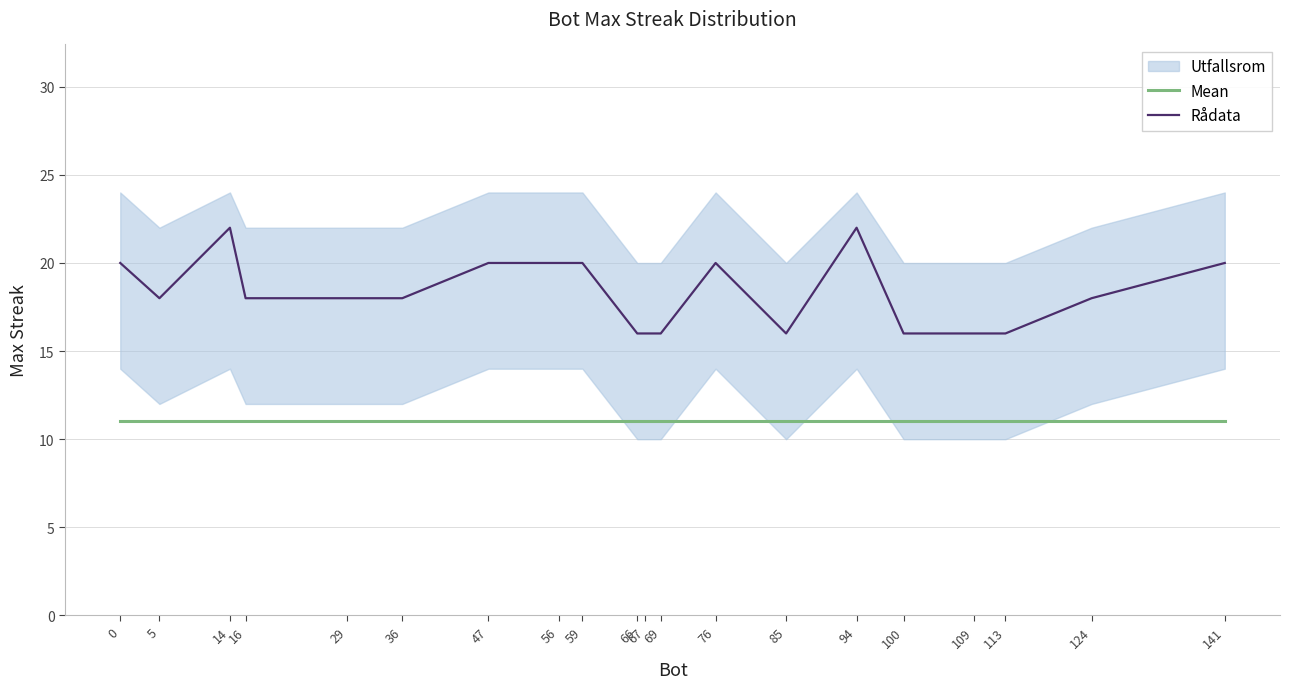

What is the value of the Mean point at the 17th from the left?

11.1